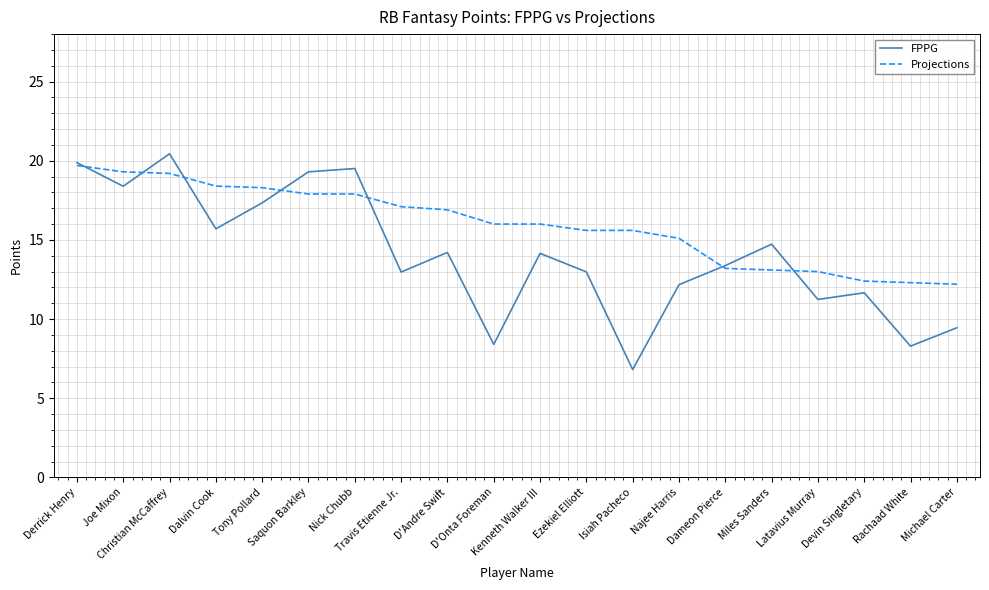

What is the highest value of the FPPG series?

20.4